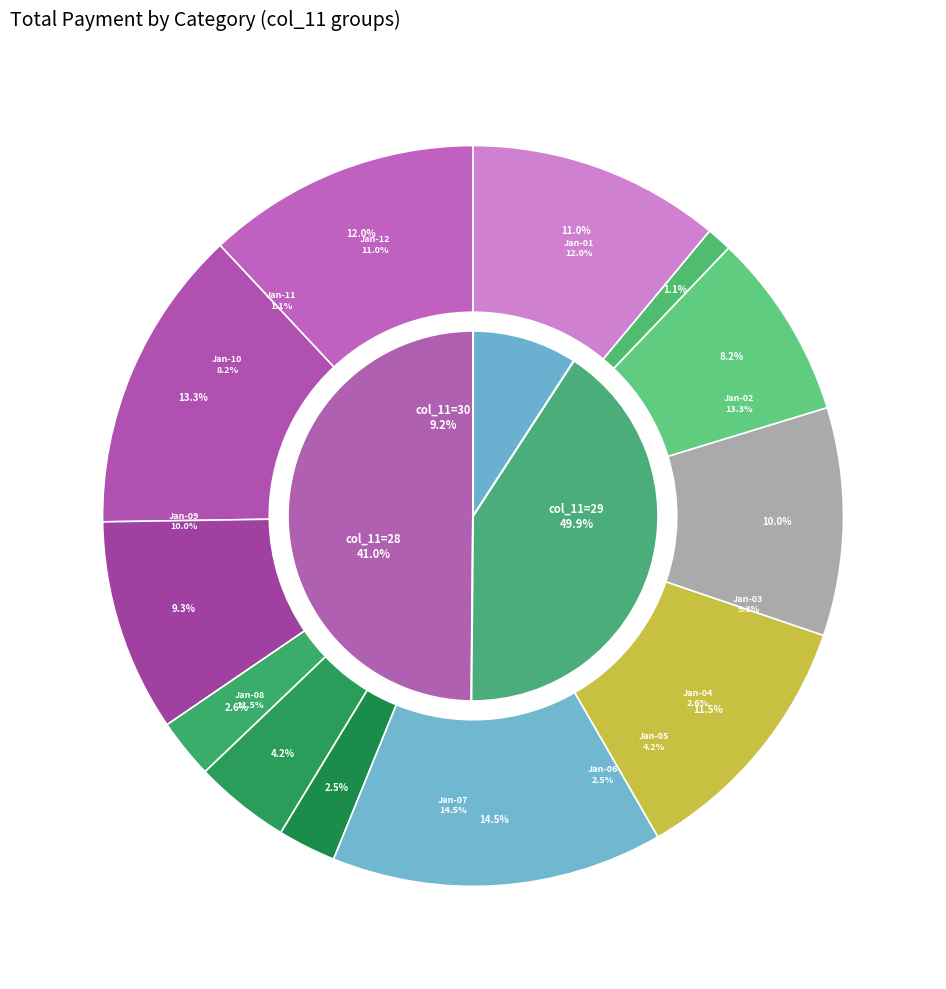

Is it true that 28 is 12% of the pie?

False